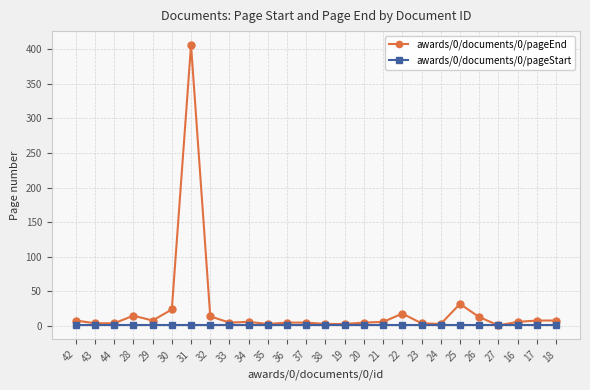

What is the spread (max minus min) of values at 26?

12